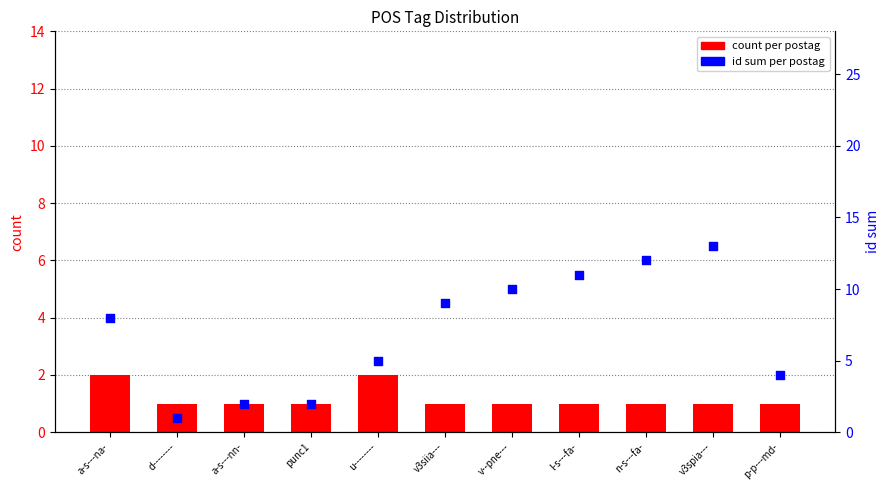

Which series has the widest spread of Y values?

id sum per postag